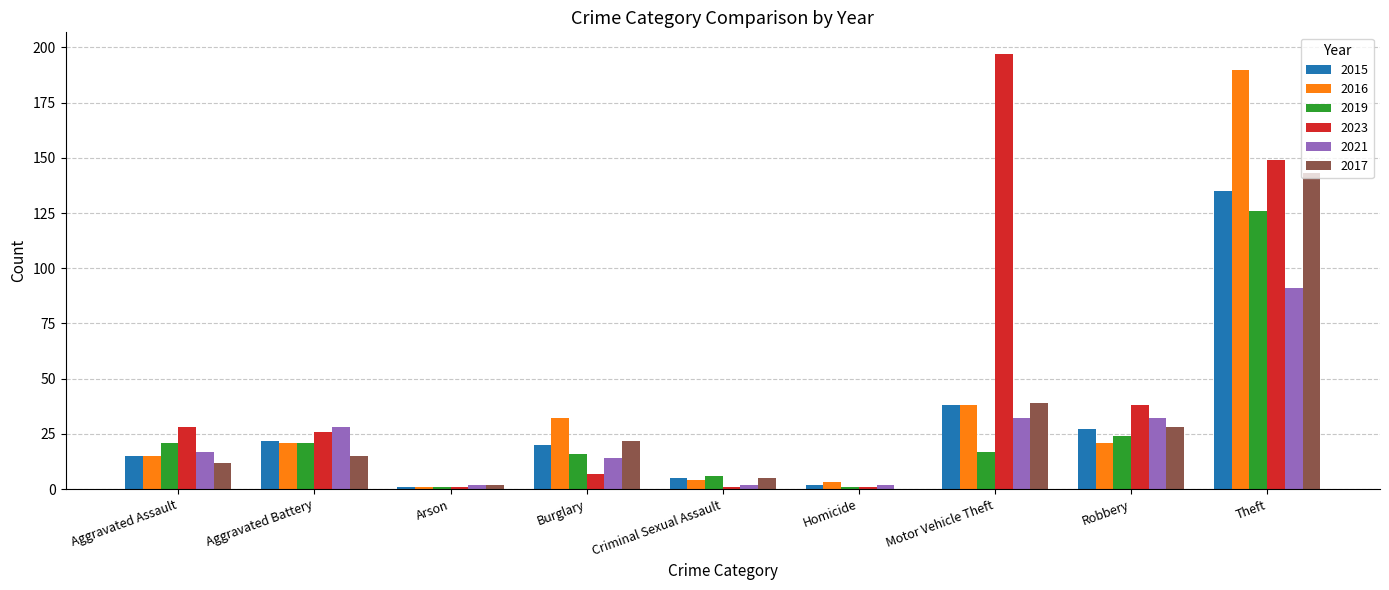

Which series changed the most between Aggravated Assault and Theft?

2016